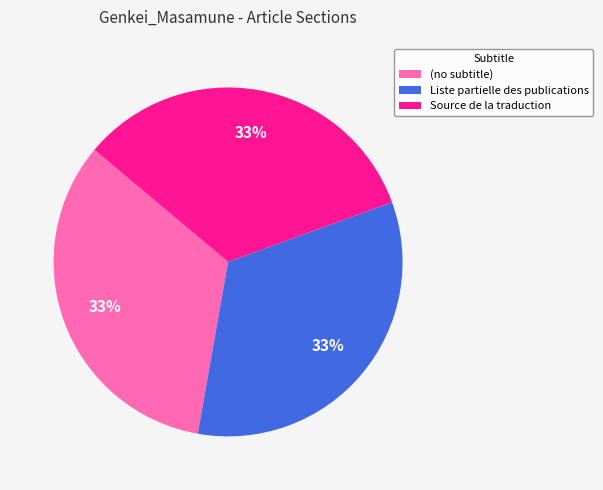

Is (no subtitle) the majority of the pie?

No